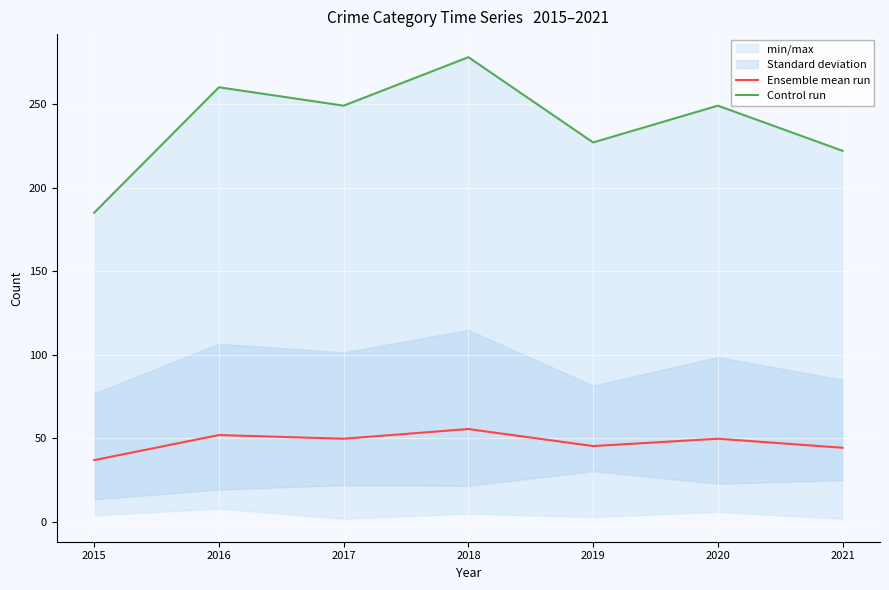

Rank the series at 2018 from lowest to highest value.

Ensemble mean run, Control run